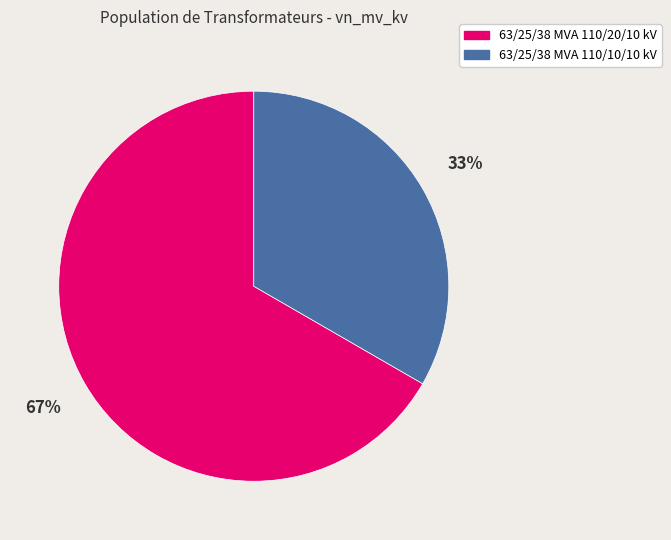

Is it true that 63/25/38 MVA 110/20/10 kV is 55% of the pie?

False